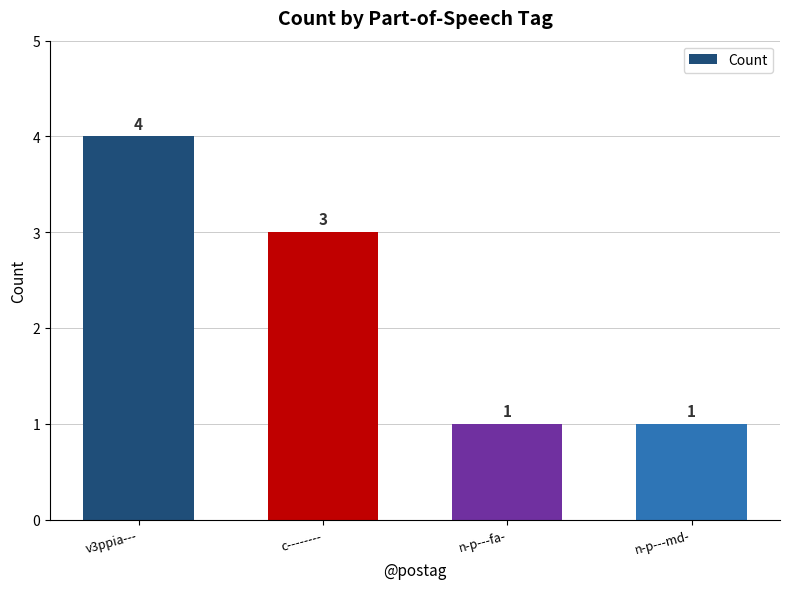

Count the number of categories in the chart.

4